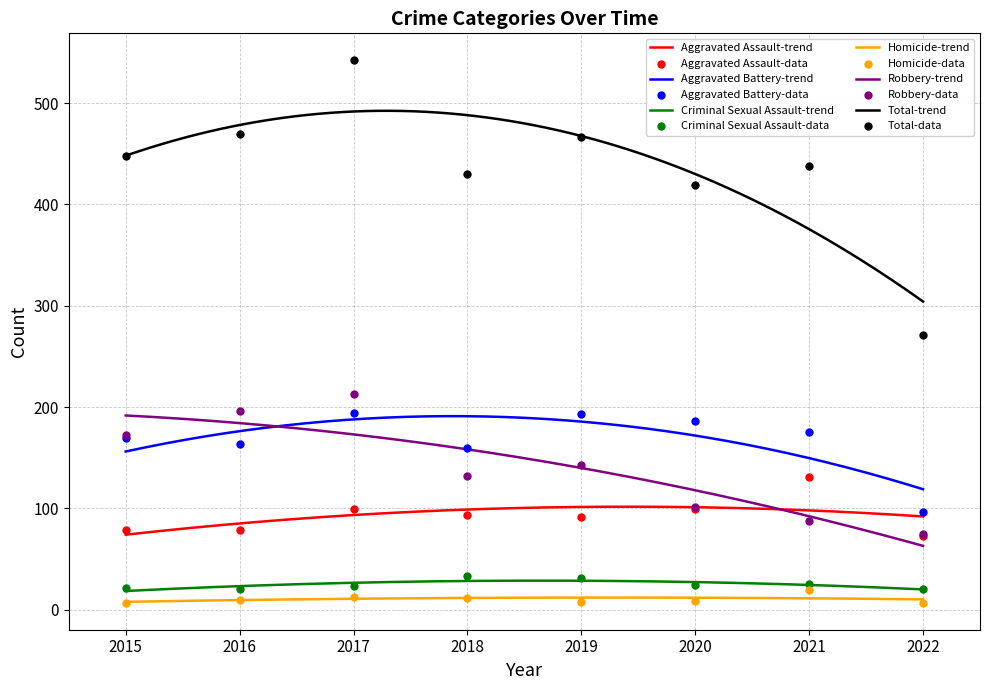

What are all the series names shown in the legend?

Aggravated Assault, Aggravated Battery, Criminal Sexual Assault, Homicide, Robbery, Total